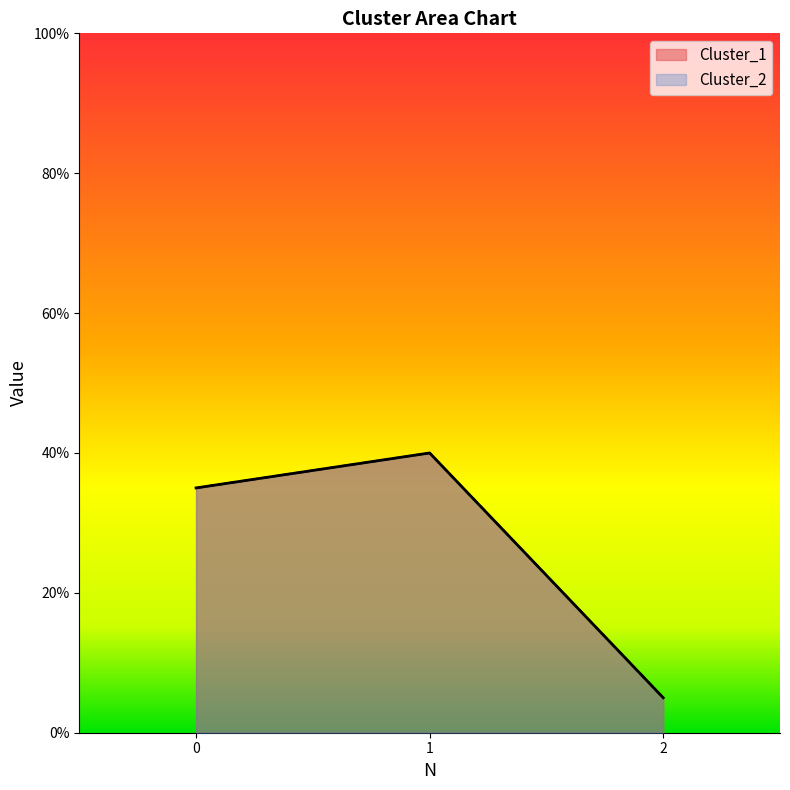

Is it true that Cluster_2 equals 52 at 0?

False